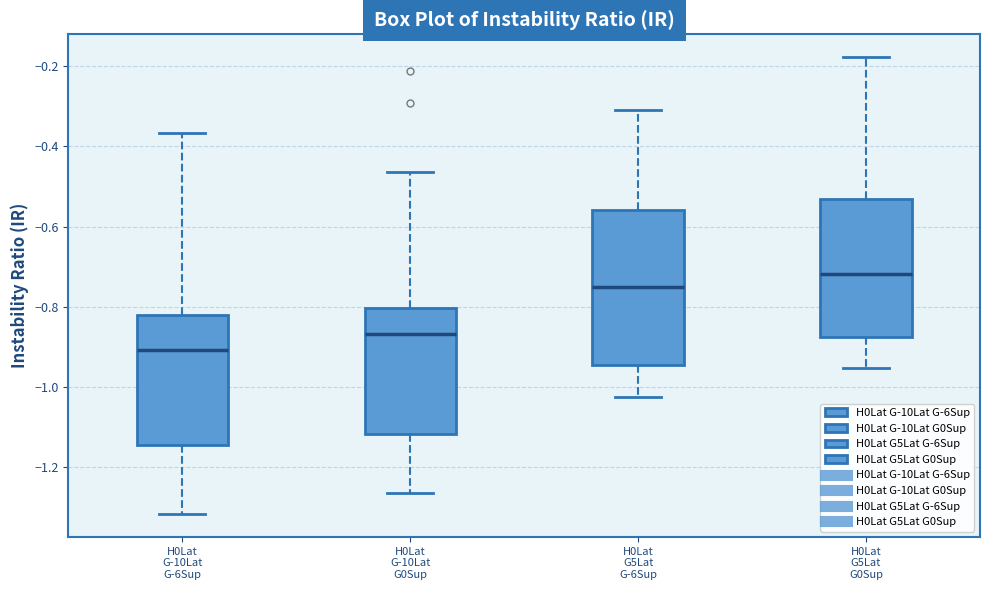

Which box has the lowest median line?

H0Lat G-10Lat G-6Sup